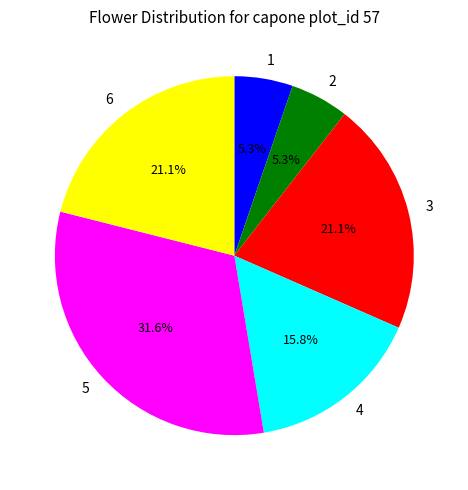

Count the number of slices in the pie.

6